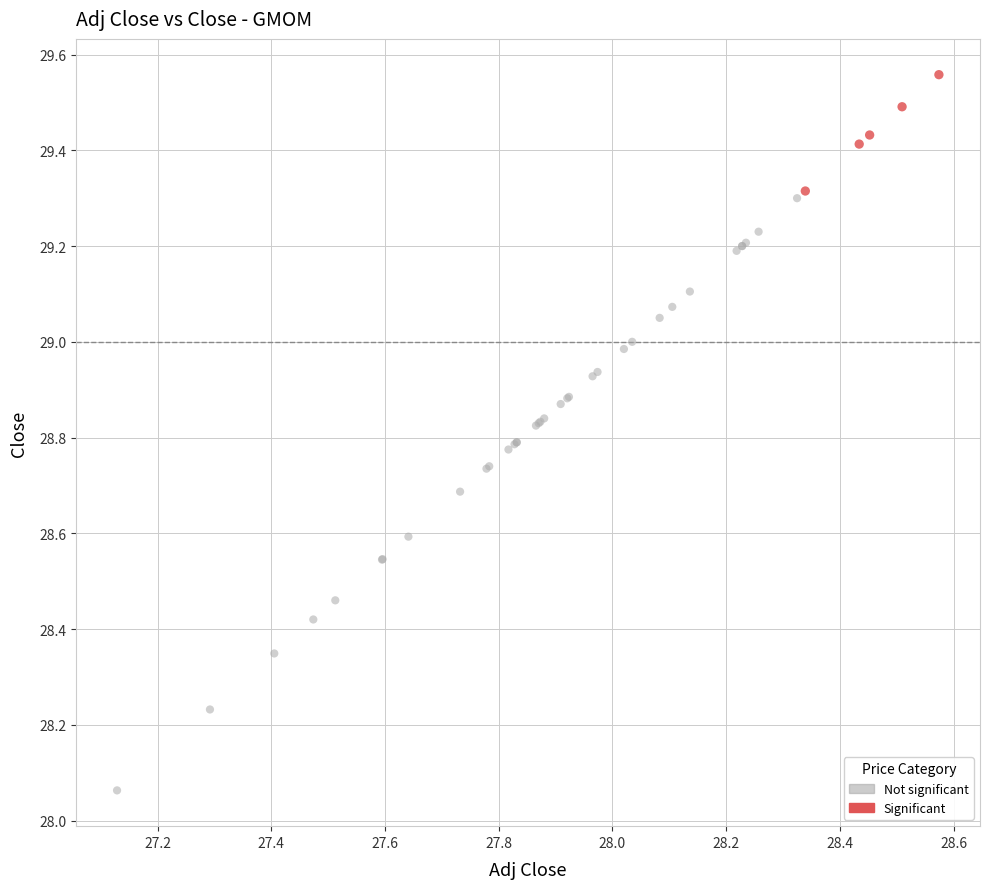

Which series contains the highest Y value?

Significant